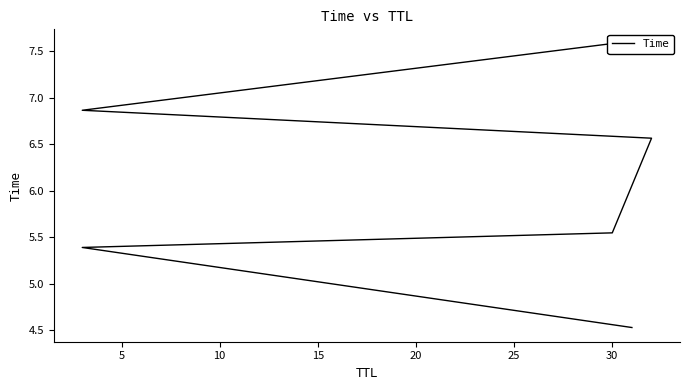

How many values are between 5 and 6?

2